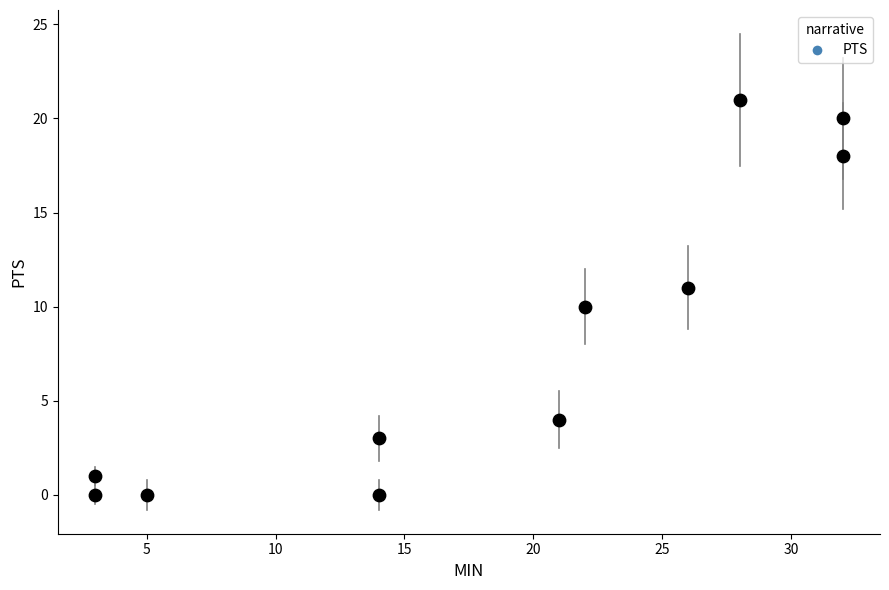

What is the average X value?

18